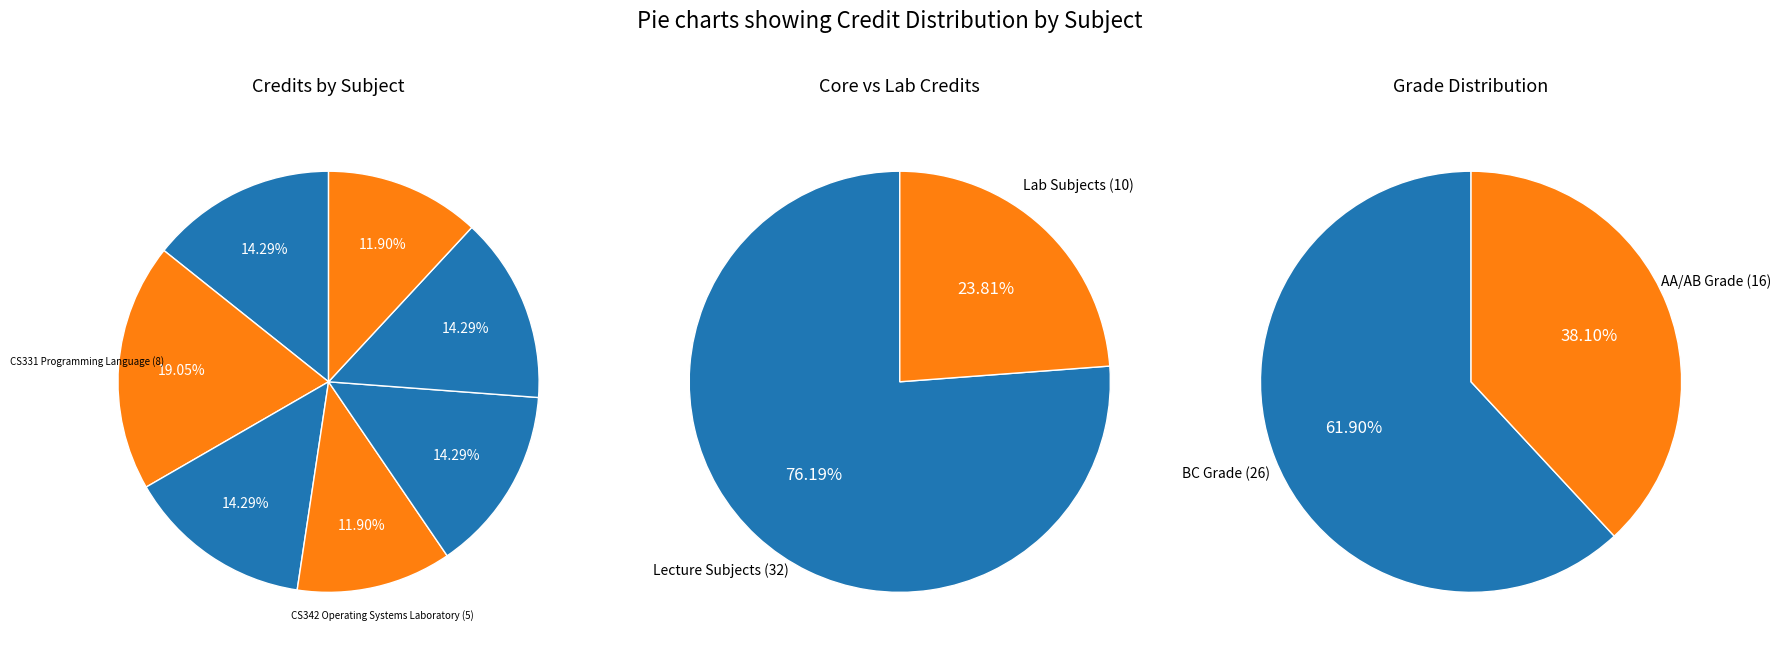

What is the largest slice in the pie chart?

CS331 Programming Language (8)